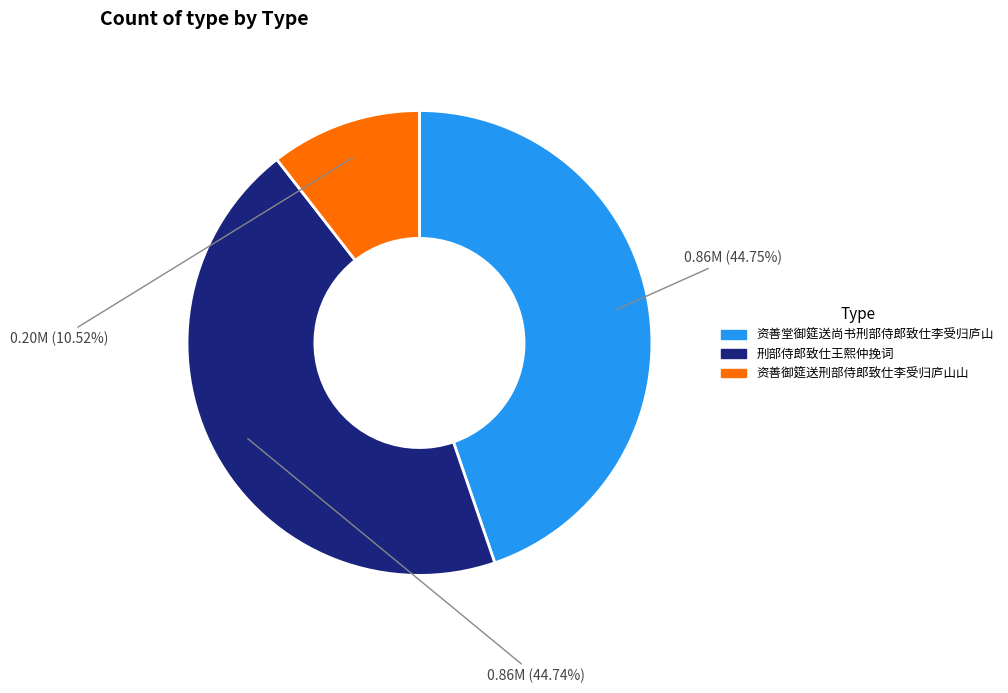

Is the sum of 资善堂御筵送尚书刑部侍郎致仕李受归庐山 and 资善御筵送刑部侍郎致仕李受归庐山山 greater than half?

Yes